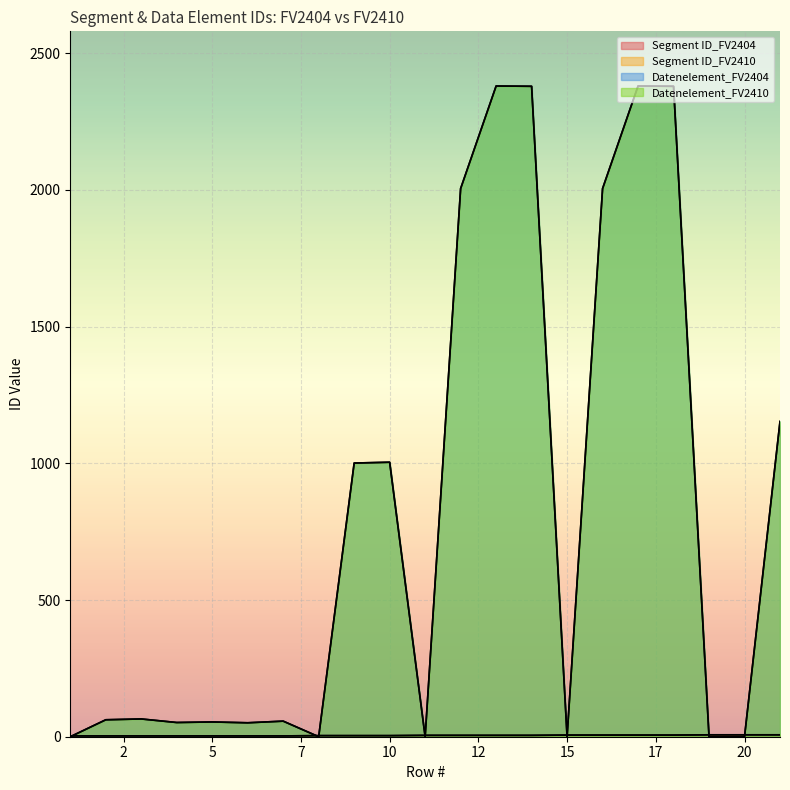

Between 3 and 13, which series saw the biggest shift?

Datenelement_FV2404